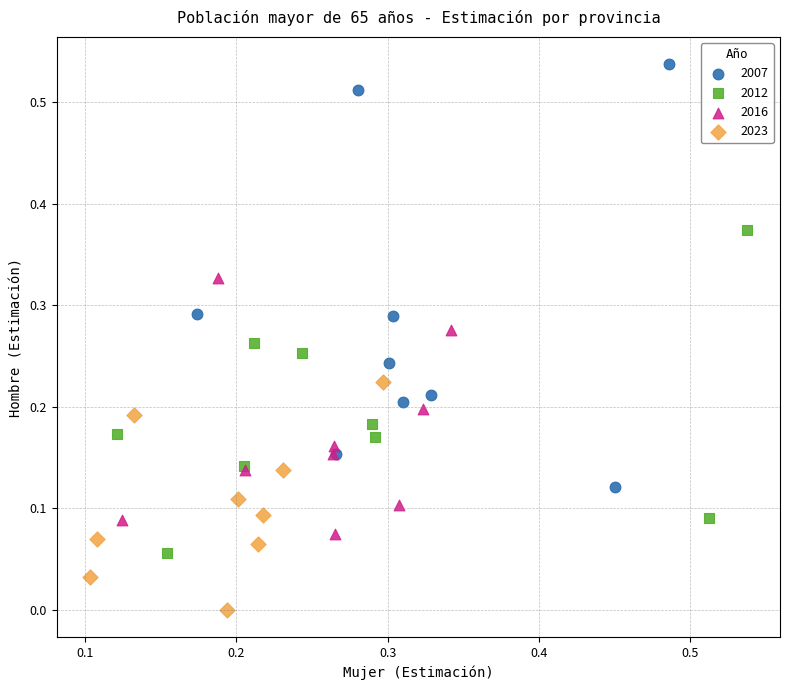

What are all the series names shown in the legend?

2007, 2012, 2016, 2023